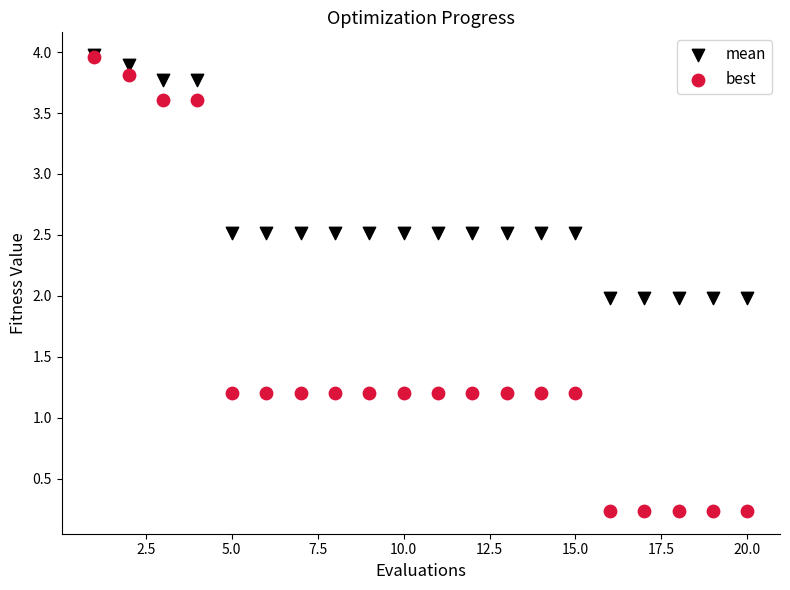

What are all the series names shown in the legend?

mean, best